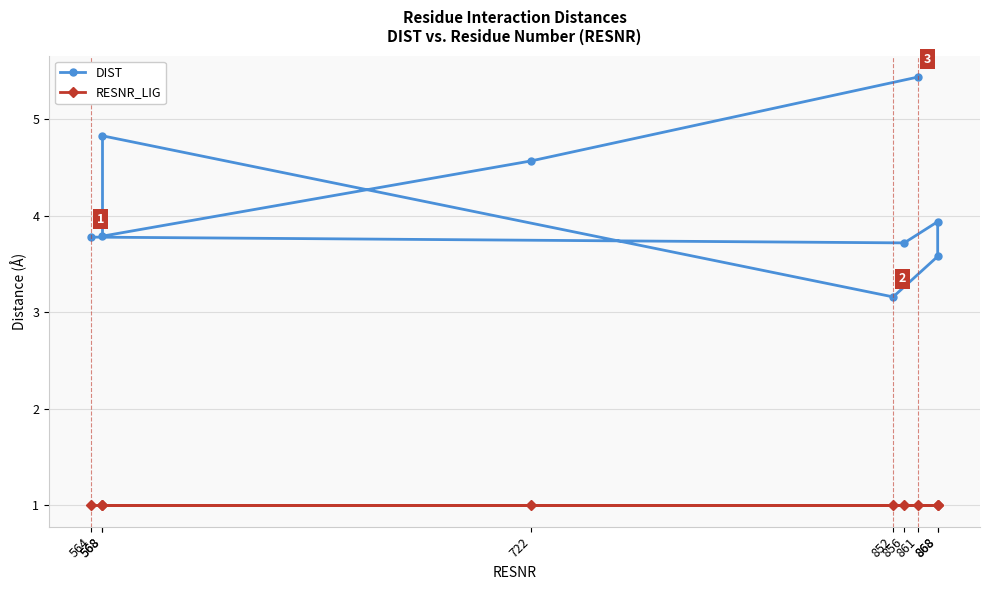

Between 568 and 564, which is larger?

568